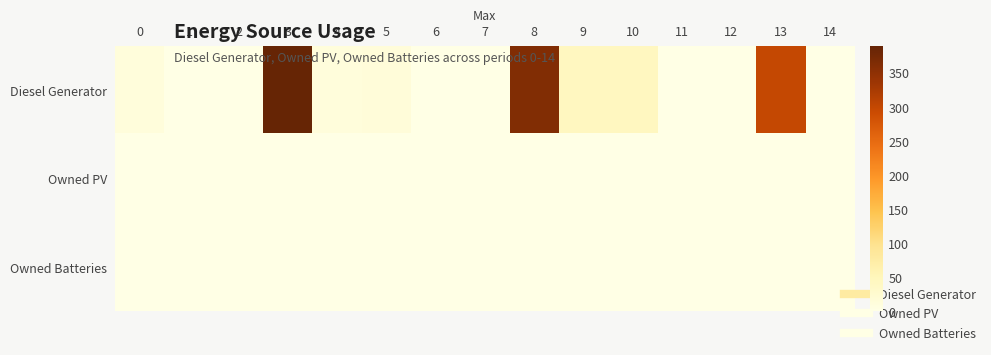

How many series are shown in this chart?

3